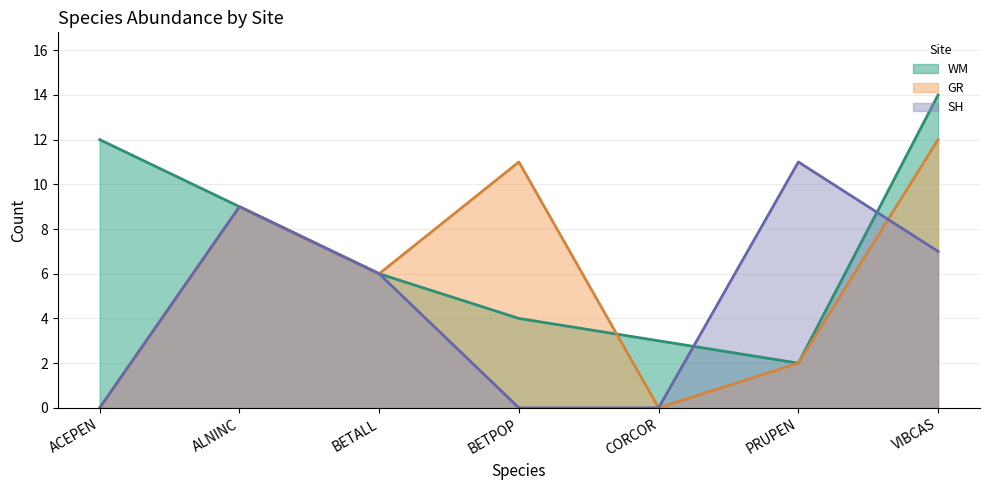

Reading left to right, extract all data points from this chart.

WM: 12	9	6	4	3	2	14
GR: 0	9	6	11	0	2	12
SH: 0	9	6	0	0	11	7